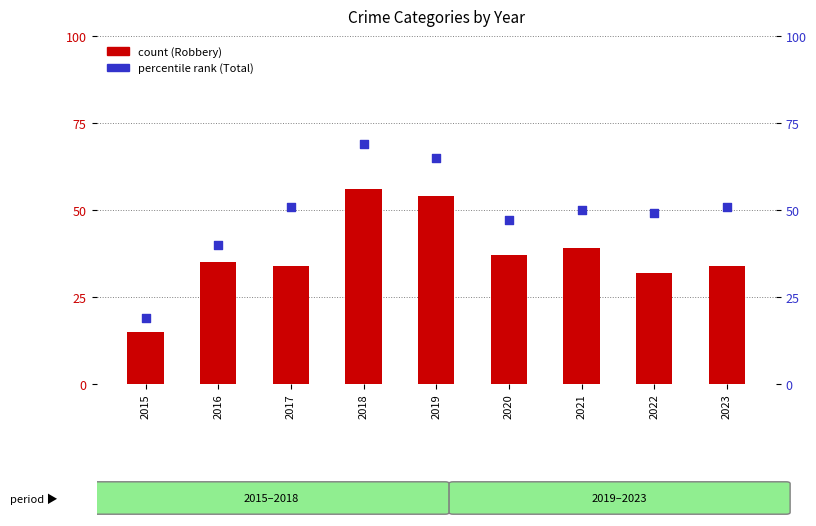

Which series has the largest Y range (max minus min)?

percentile rank within the sample